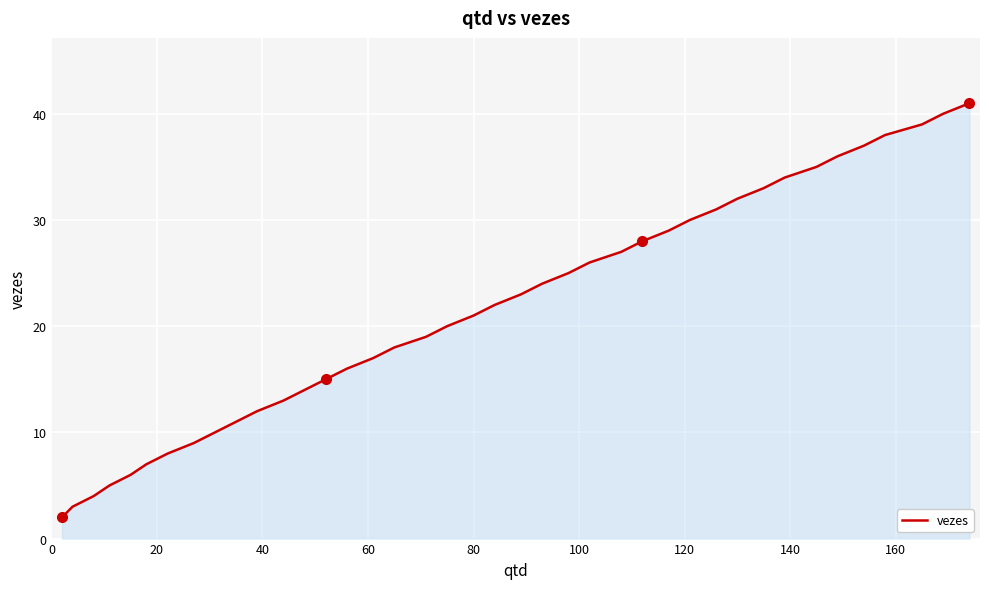

What is the difference between the maximum and minimum values?

39